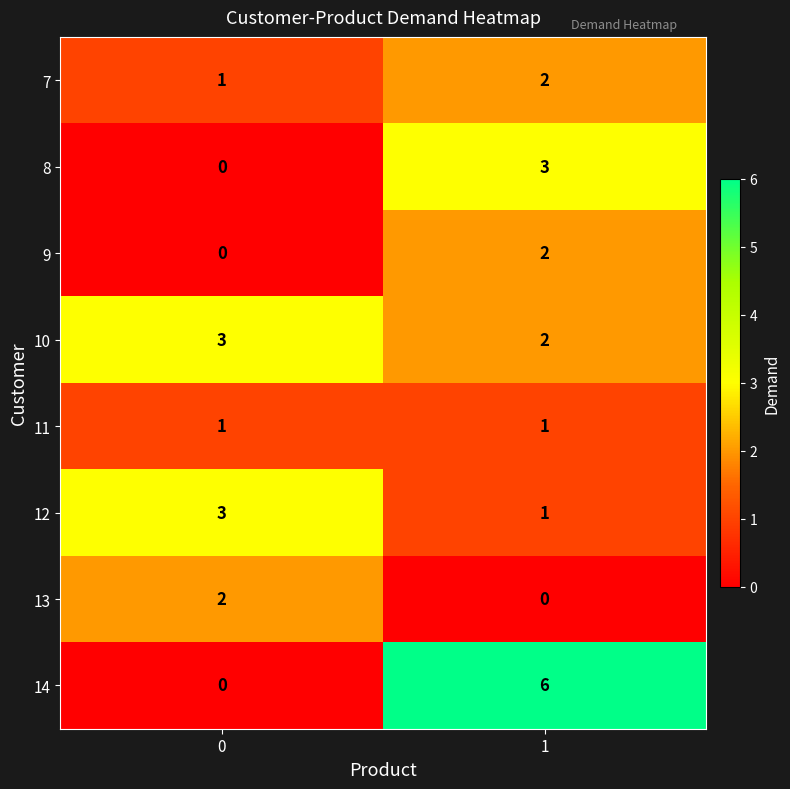

Count the number of data series in this chart.

8